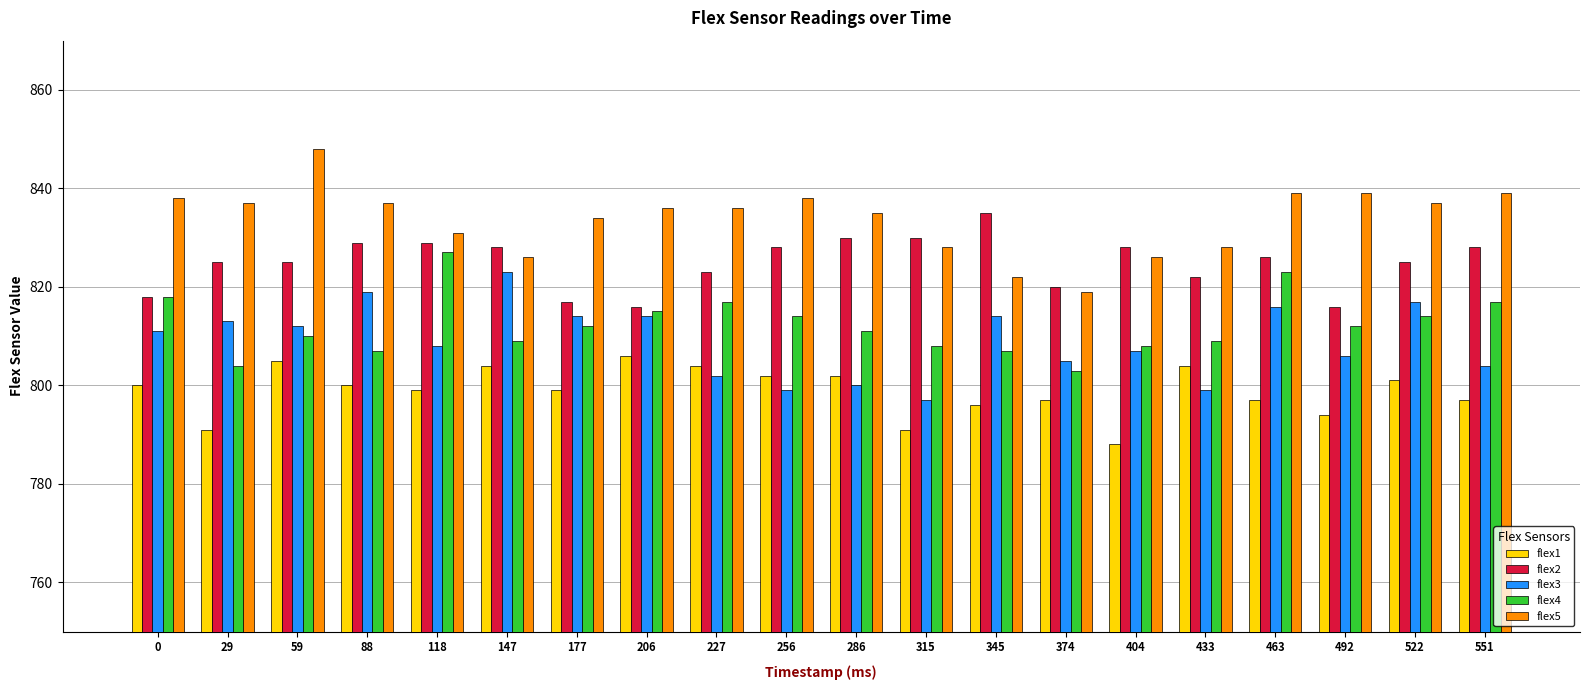

How many groups of bars are there?

20